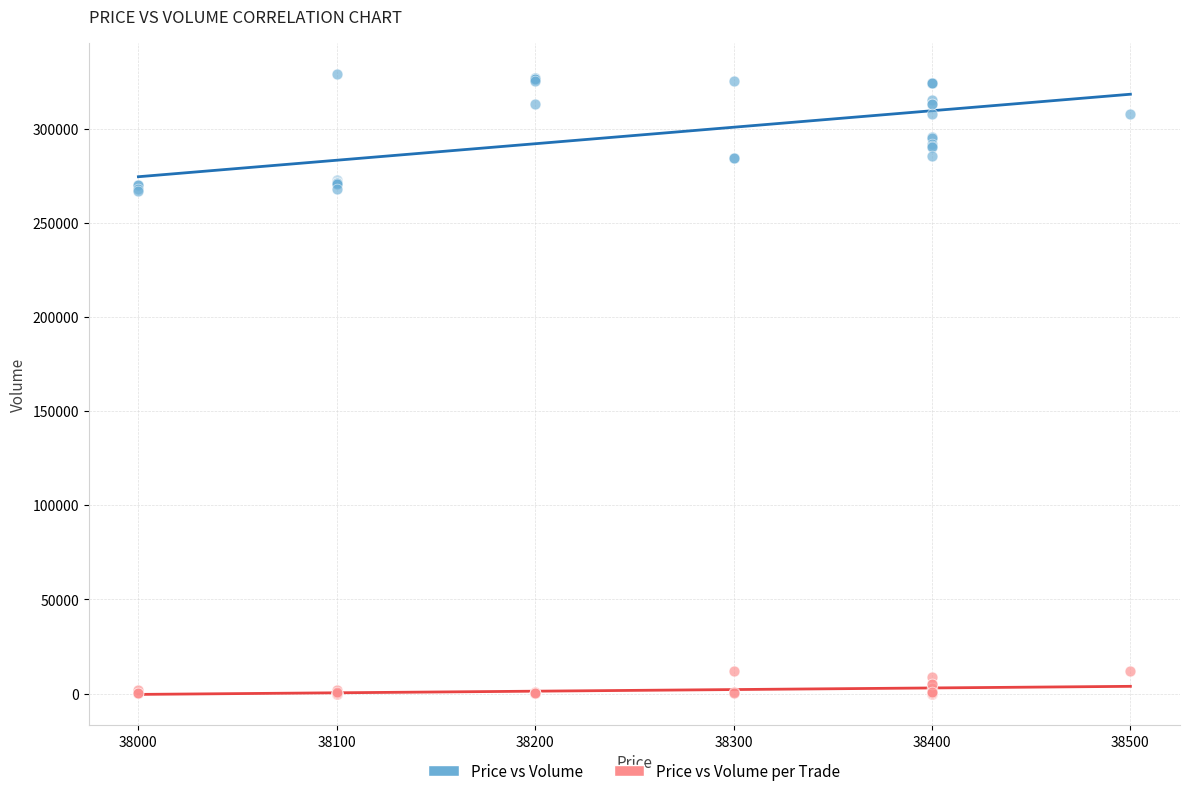

Which series reaches the minimum Y coordinate?

Price vs Volume per Trade